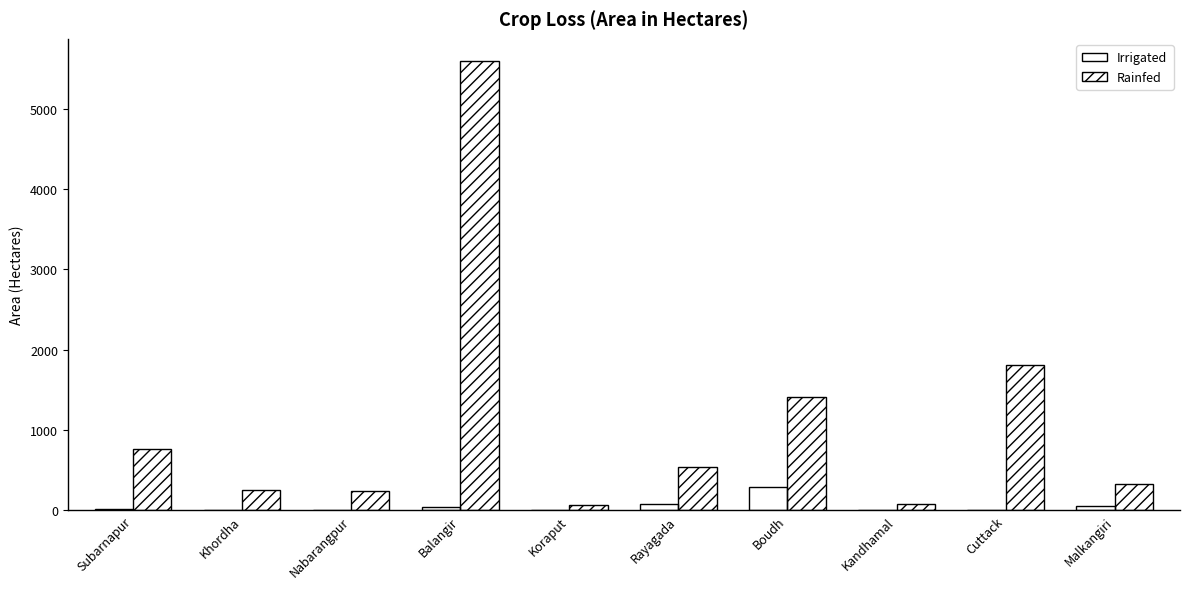

Are the bars horizontal?

No